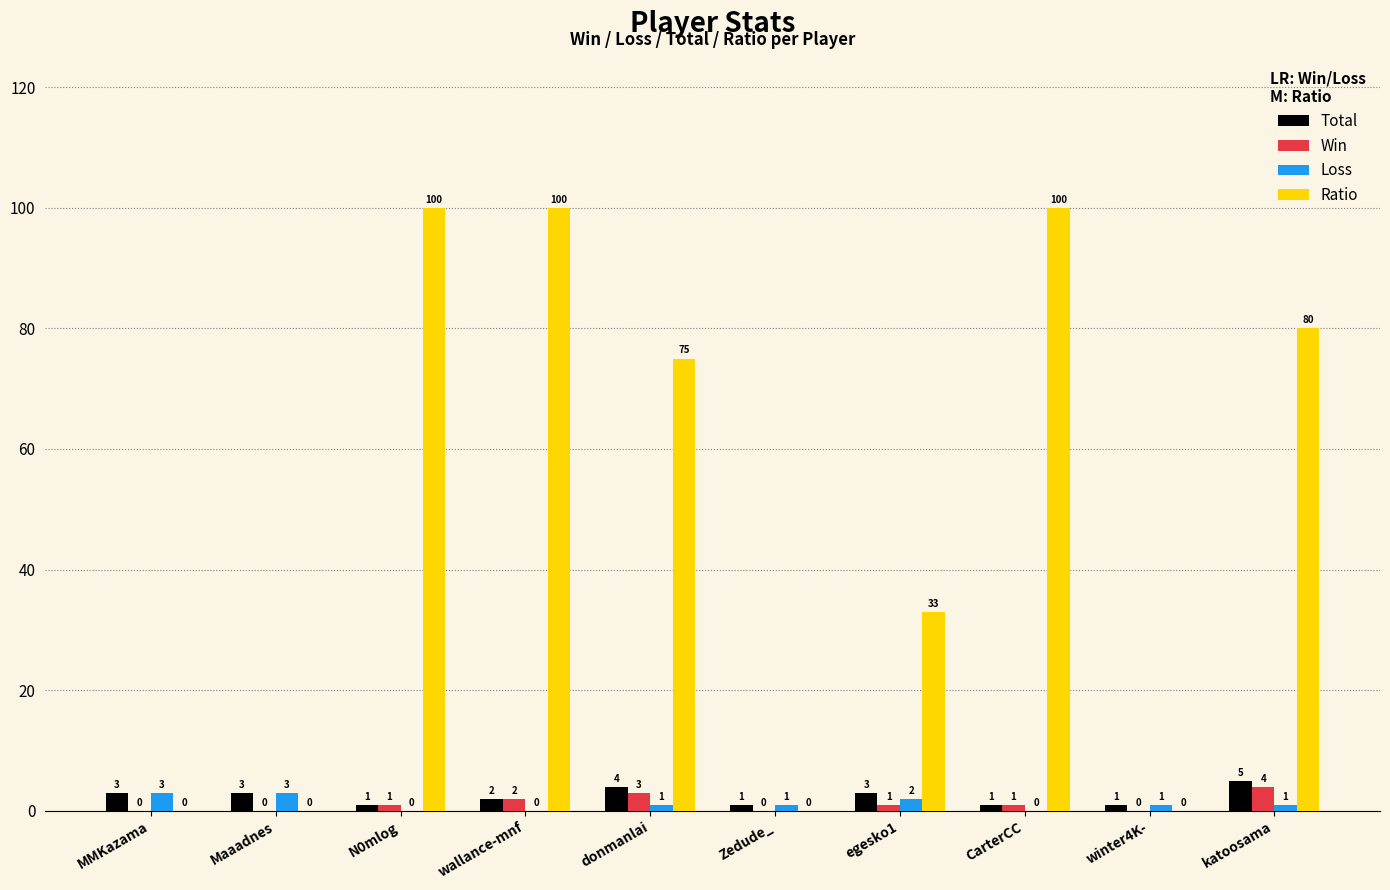

Is the value of Total at CarterCC greater than the value of Win at Maaadnes?

Yes